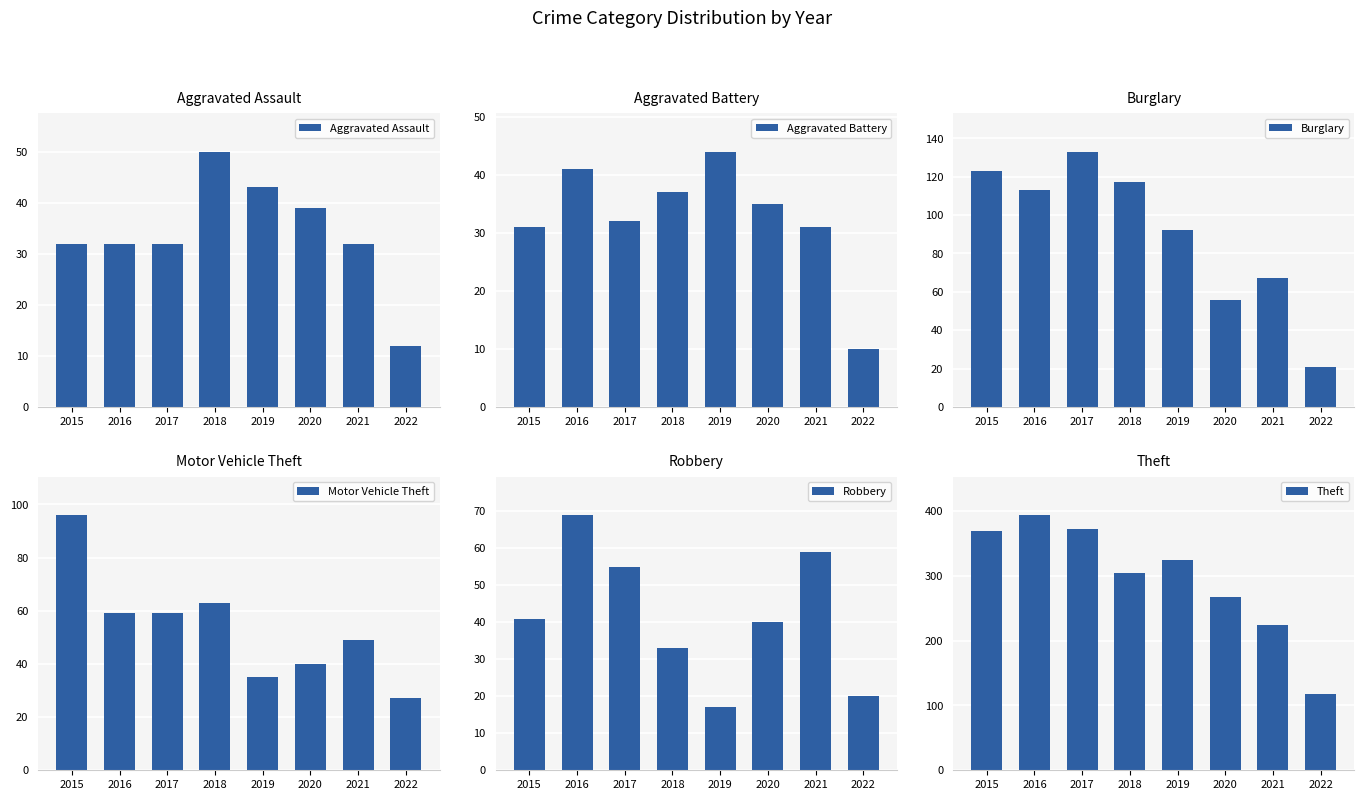

What is the highest value of the Burglary series?

133